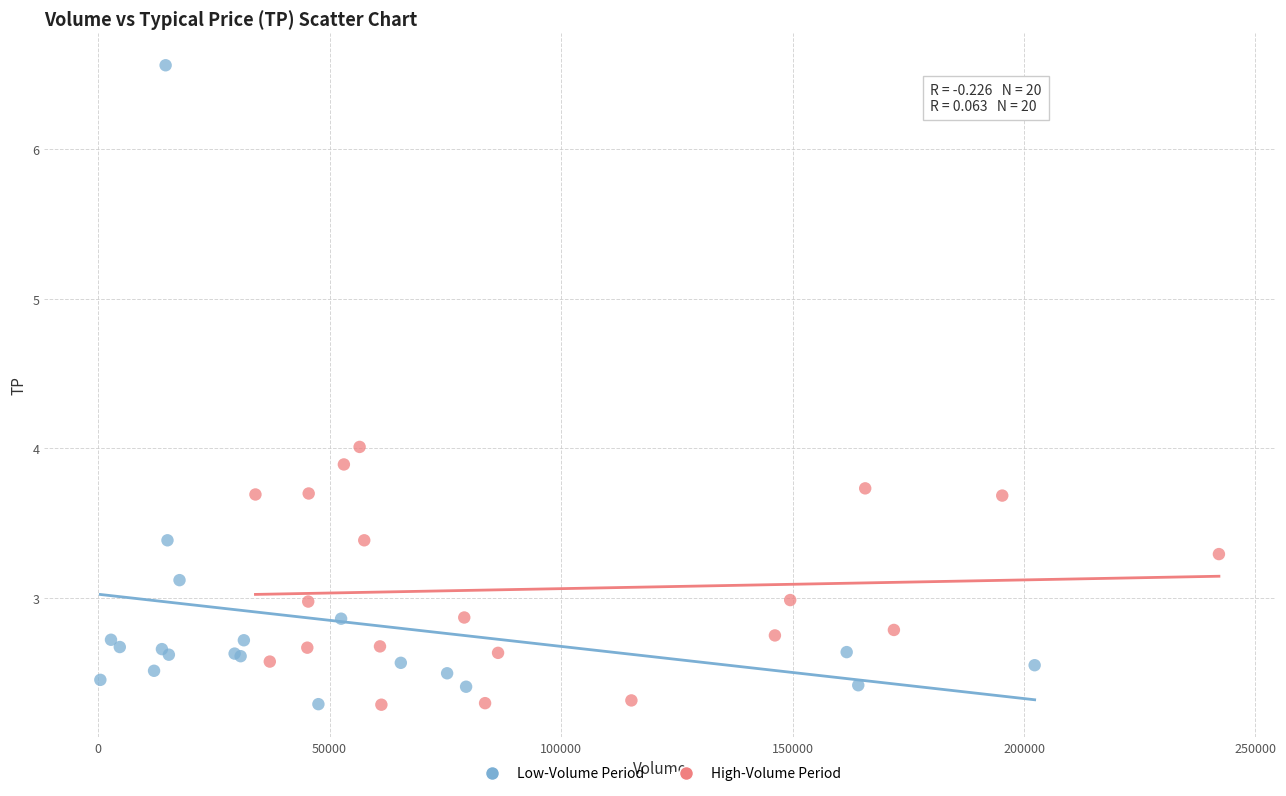

Which series has the widest spread of Y values?

Low-Volume Period